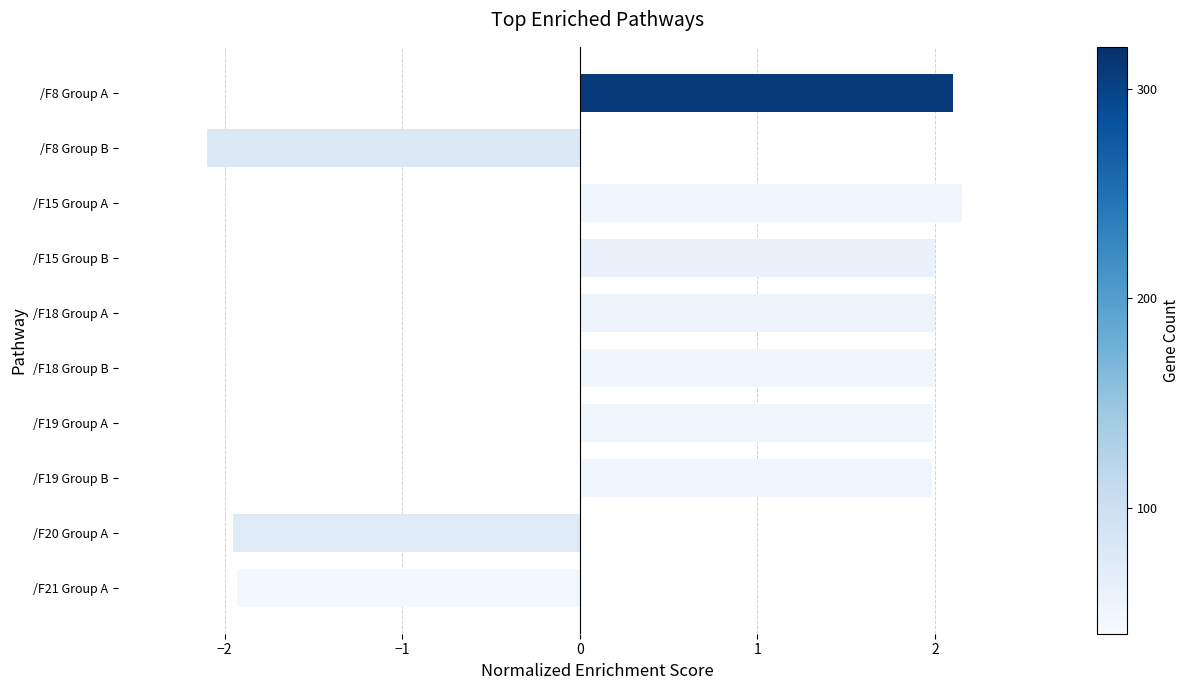

True or false: the data shows -2.1 at /F8 Group B.

True